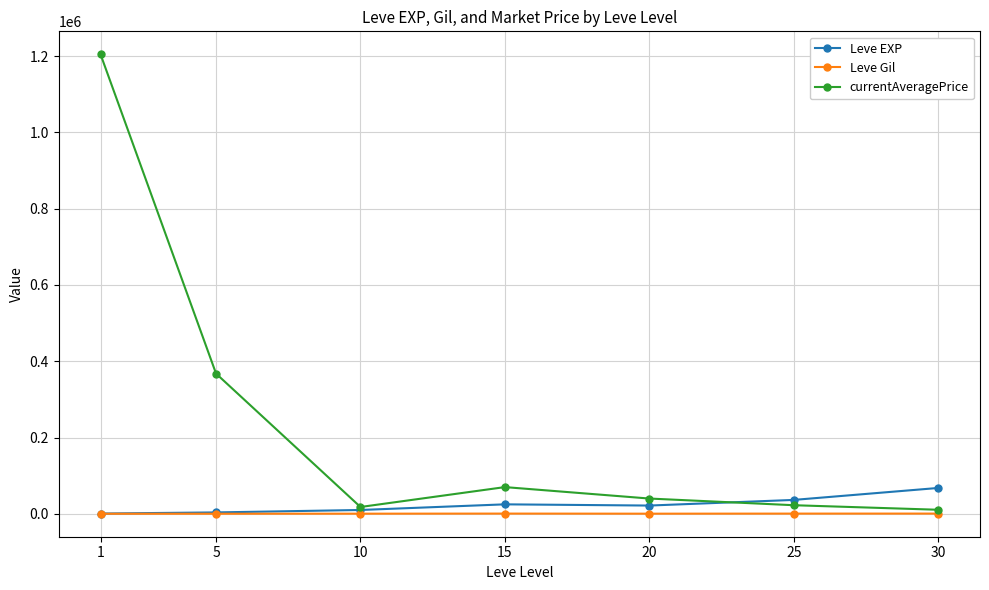

After their last crossing, which series has the higher values: Leve EXP or currentAveragePrice?

Leve EXP